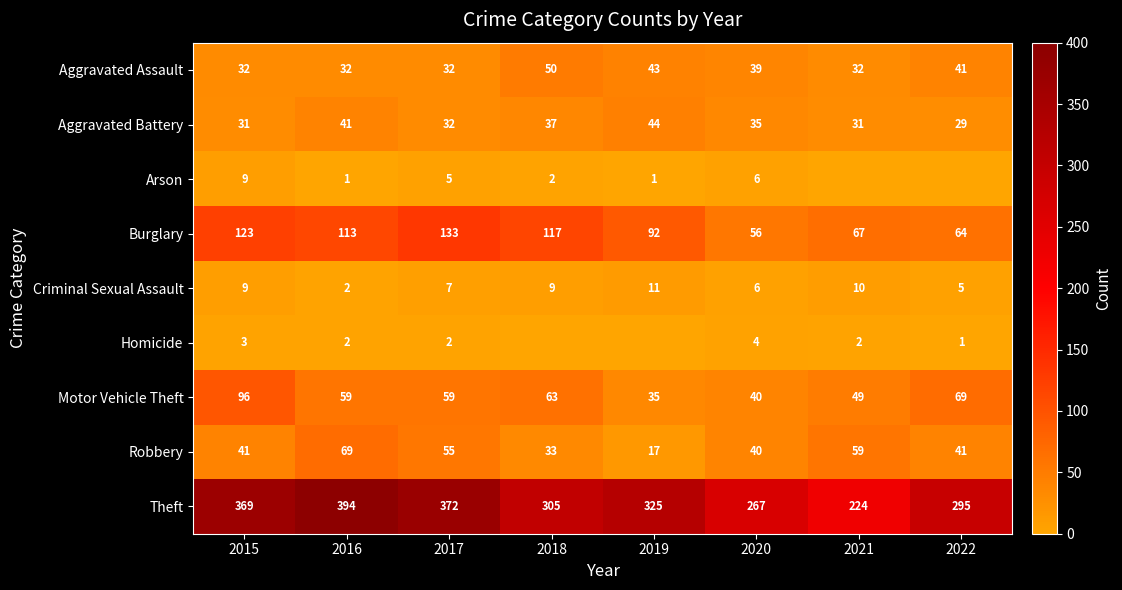

What is the maximum value shown in the chart?

394